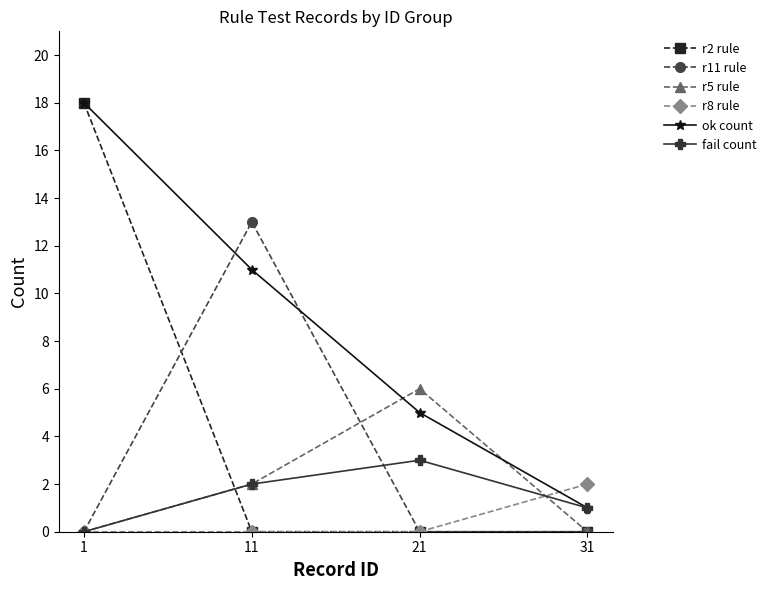

How many series are shown in this chart?

6